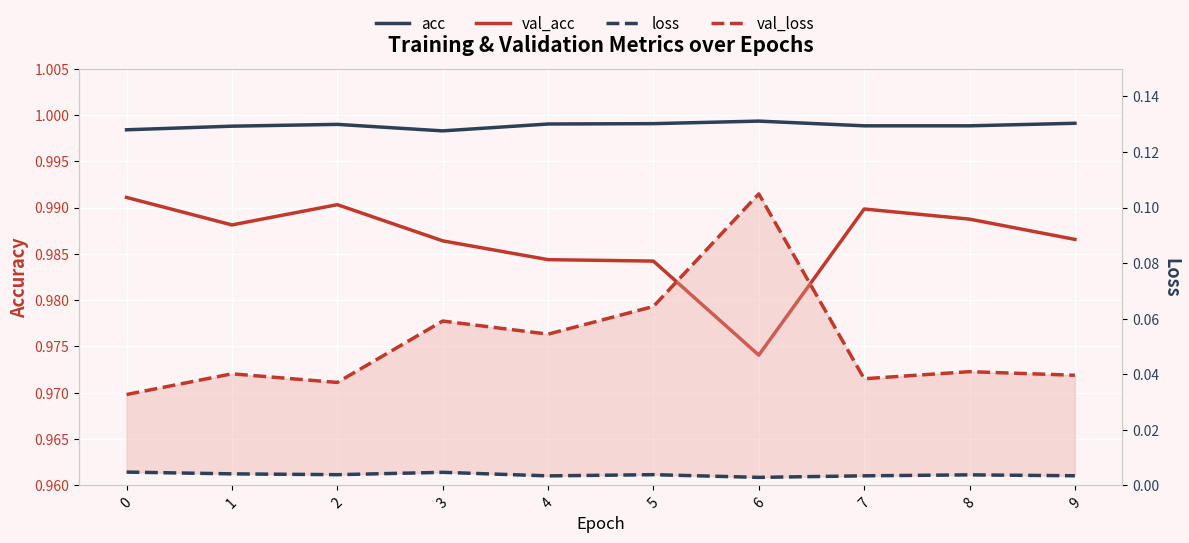

Which series has the widest spread of values?

val_loss